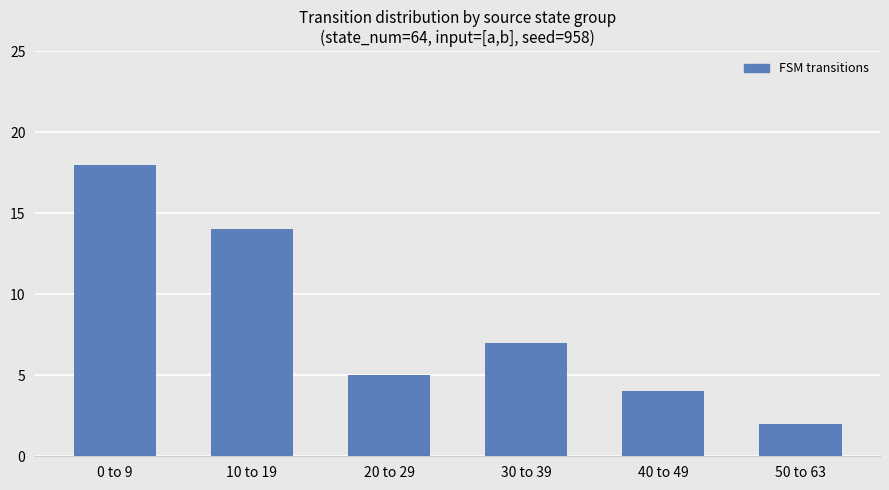

Where is the data nearest to the value 10?

30 to 39